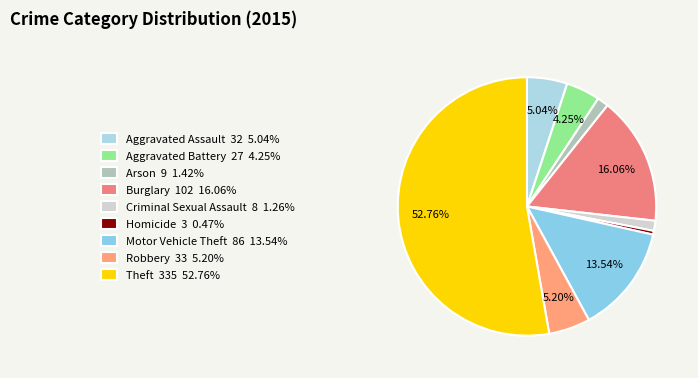

Does any single category account for the majority?

Yes